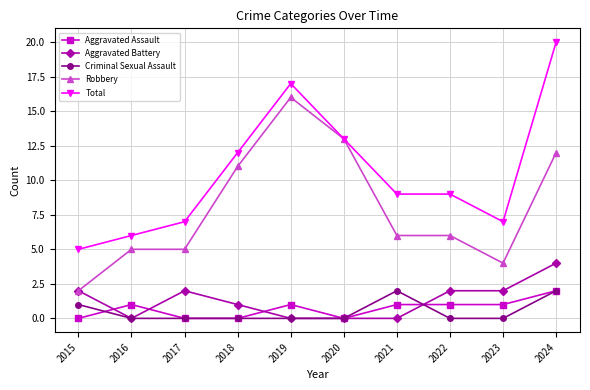

The Criminal Sexual Assault series shows 2 at 2021. True or false?

True